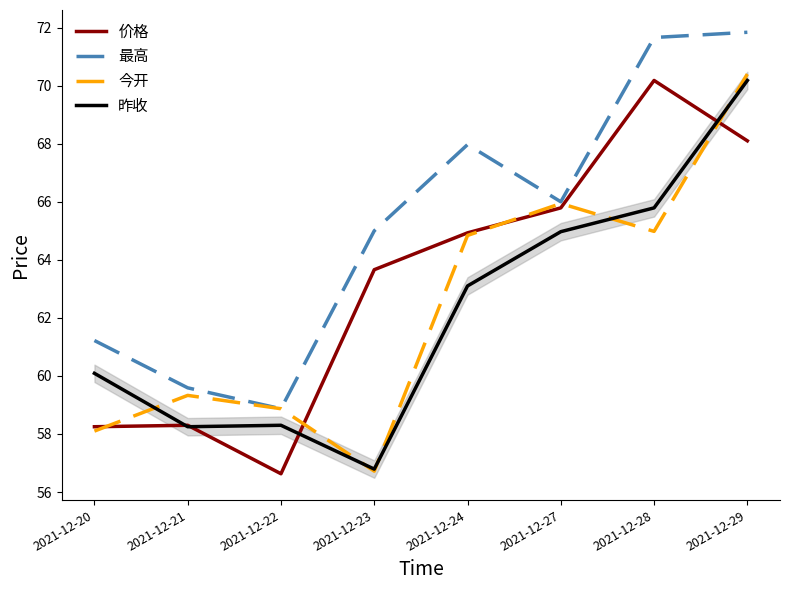

Rank the categories by 今开 value from highest to lowest.

2021-12-29, 2021-12-27, 2021-12-28, 2021-12-24, 2021-12-21, 2021-12-22, 2021-12-20, 2021-12-23